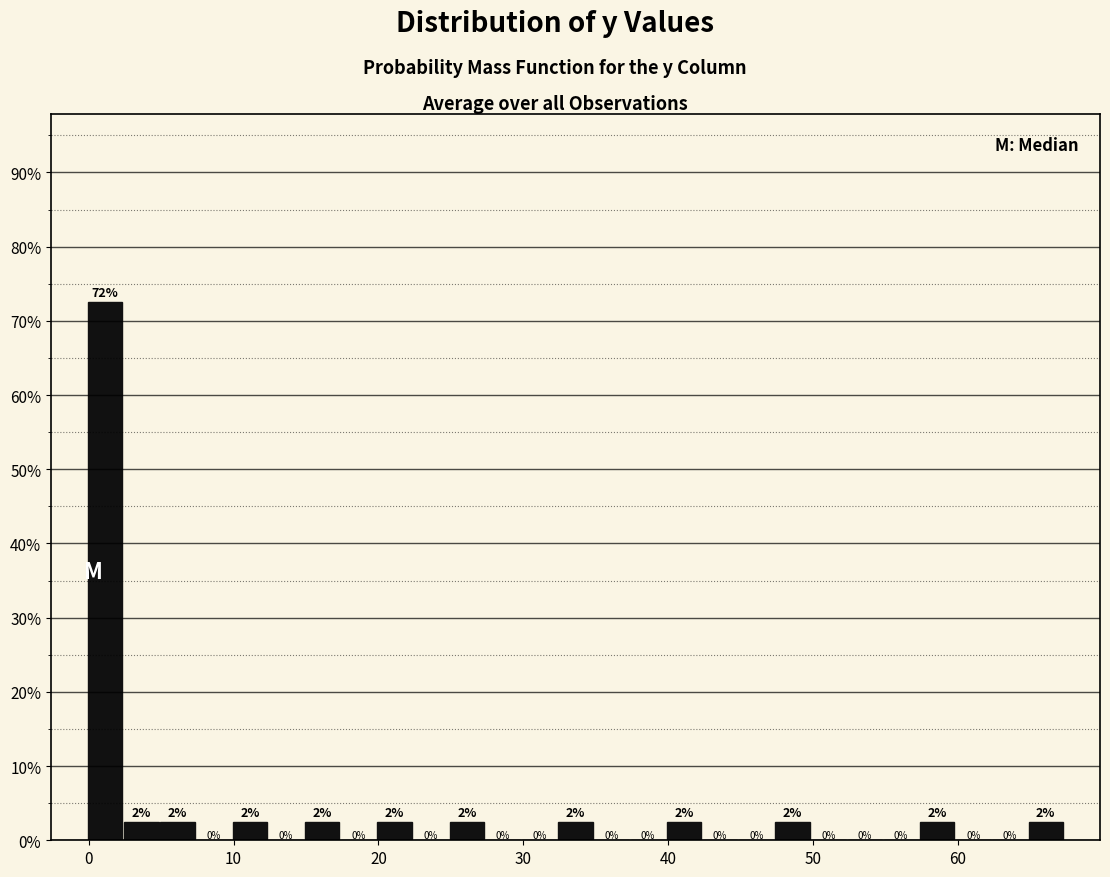

Around what value on the x-axis is the tallest bar? Give the approximate position of its centre, as read against the axis.

1